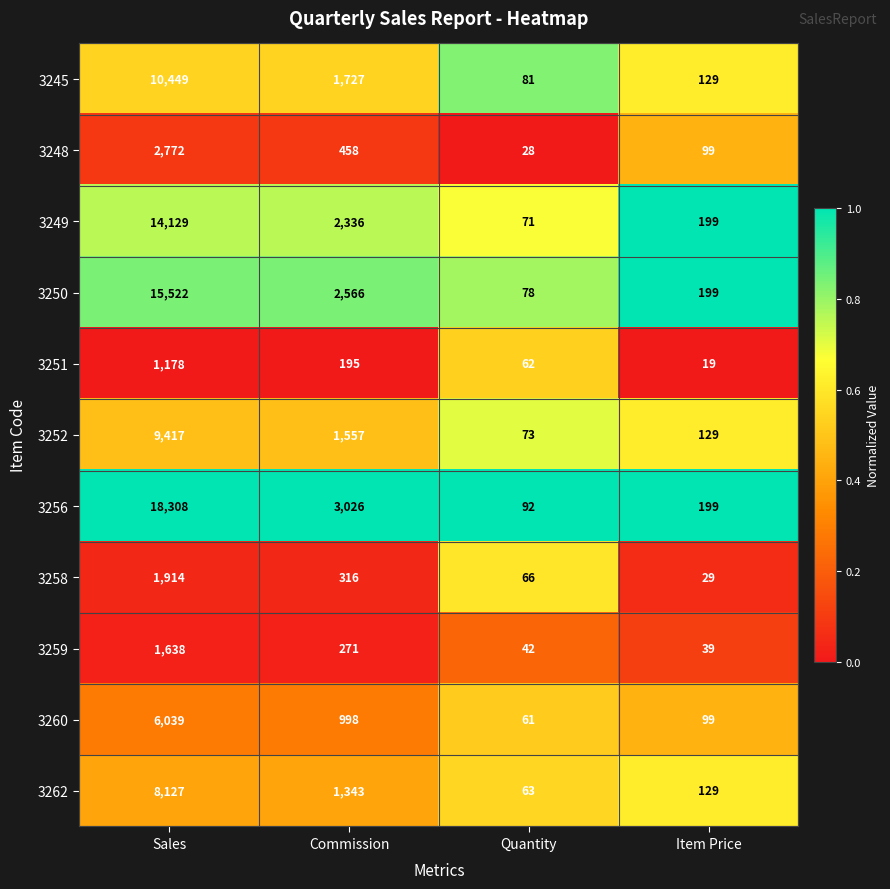

List the series in order of their peak value, highest first.

3256, 3250, 3249, 3245, 3252, 3262, 3260, 3248, 3258, 3259, 3251